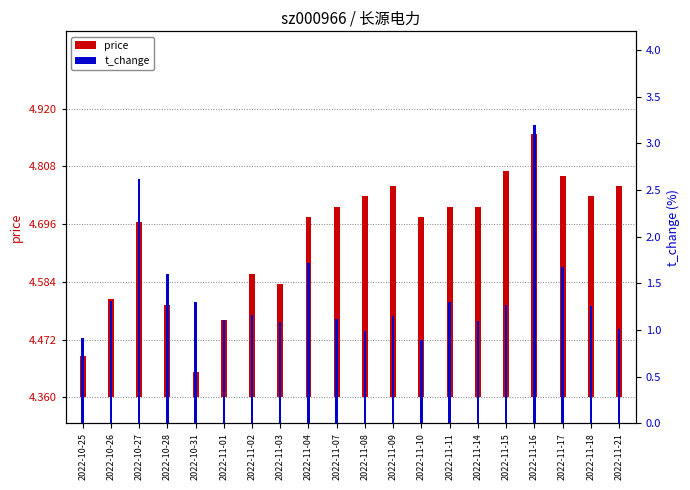

At which label does t_change first exceed 1?

2022-10-26